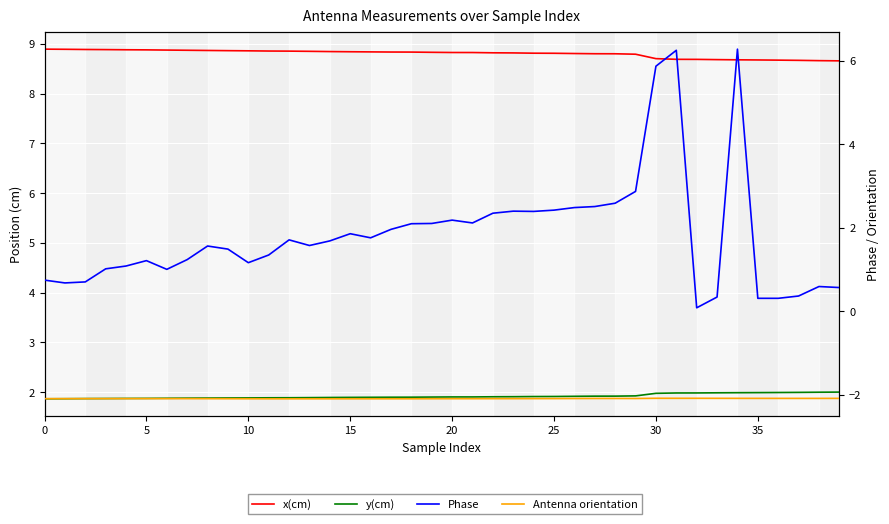

Which series has the largest total across all categories?

x(cm)